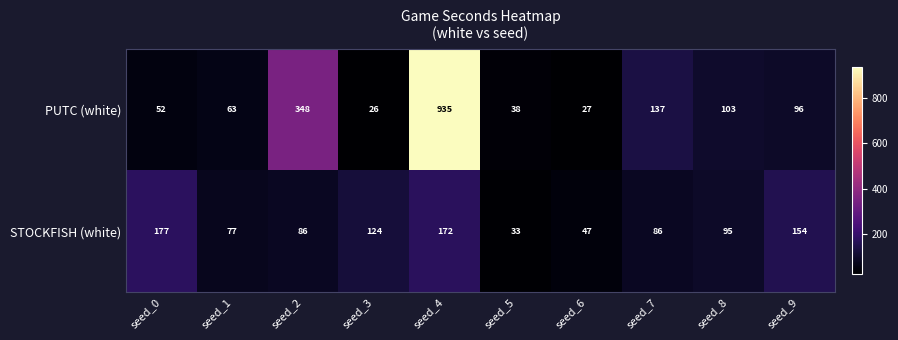

Which series changed the most between seed_4 and seed_8?

PUTC (white)